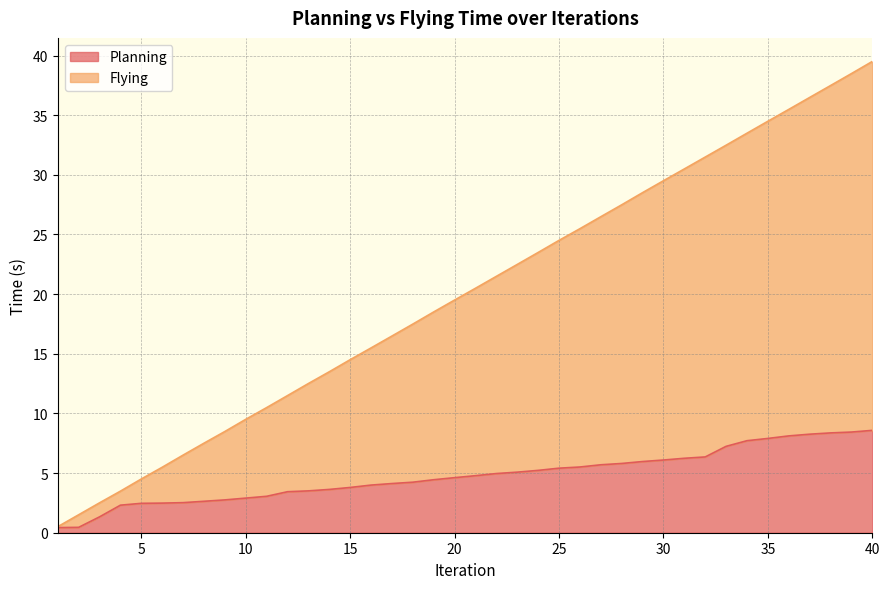

At which label does Flying first exceed 20?

21